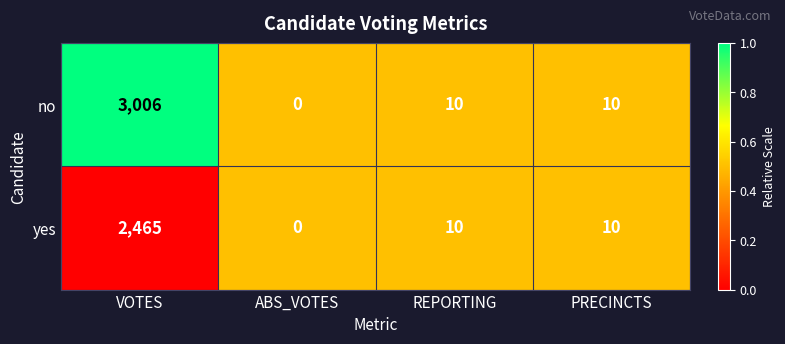

What is the approximate value of no at VOTES, to the nearest 50?

3000